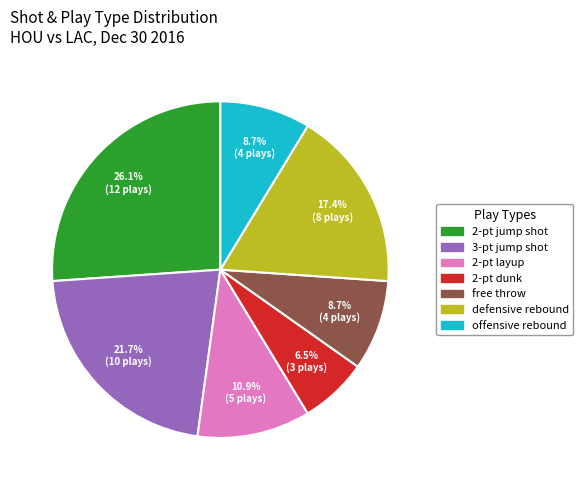

Between 2-pt dunk and defensive rebound, which is larger?

defensive rebound